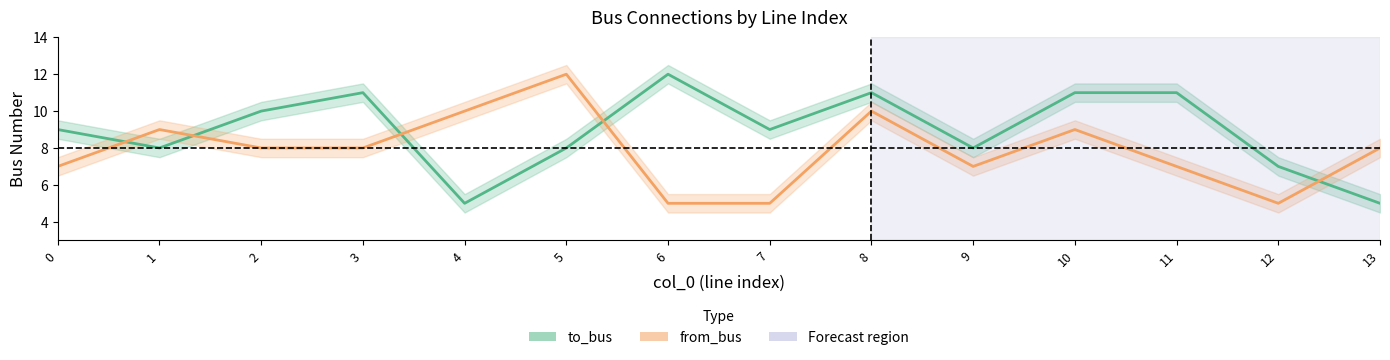

Reading left to right, list all the values displayed in this chart.

to_bus: 0=9	1=8	2=10	3=11	4=5	5=8	6=12	7=9	8=11	9=8	10=11	11=11	12=7	13=5
from_bus: 0=7	1=9	2=8	3=8	4=10	5=12	6=5	7=5	8=10	9=7	10=9	11=7	12=5	13=8